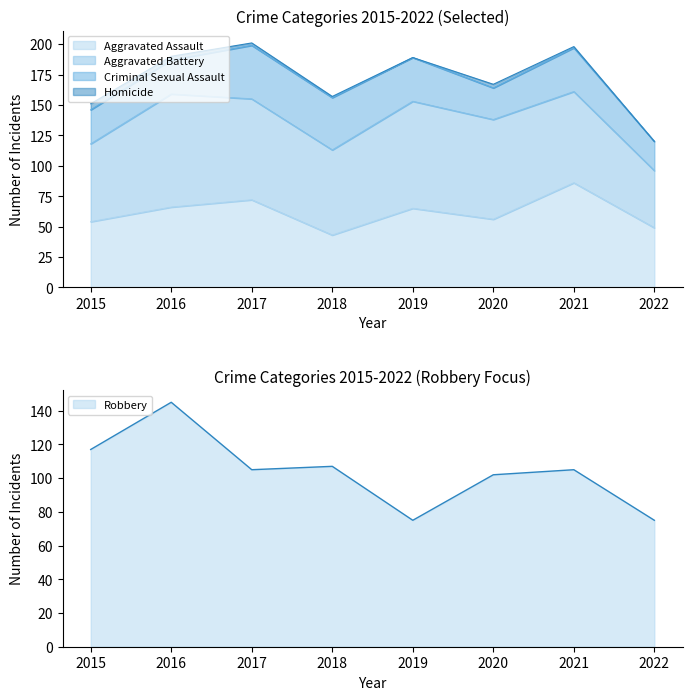

Which category has the lowest value across all series?

2019